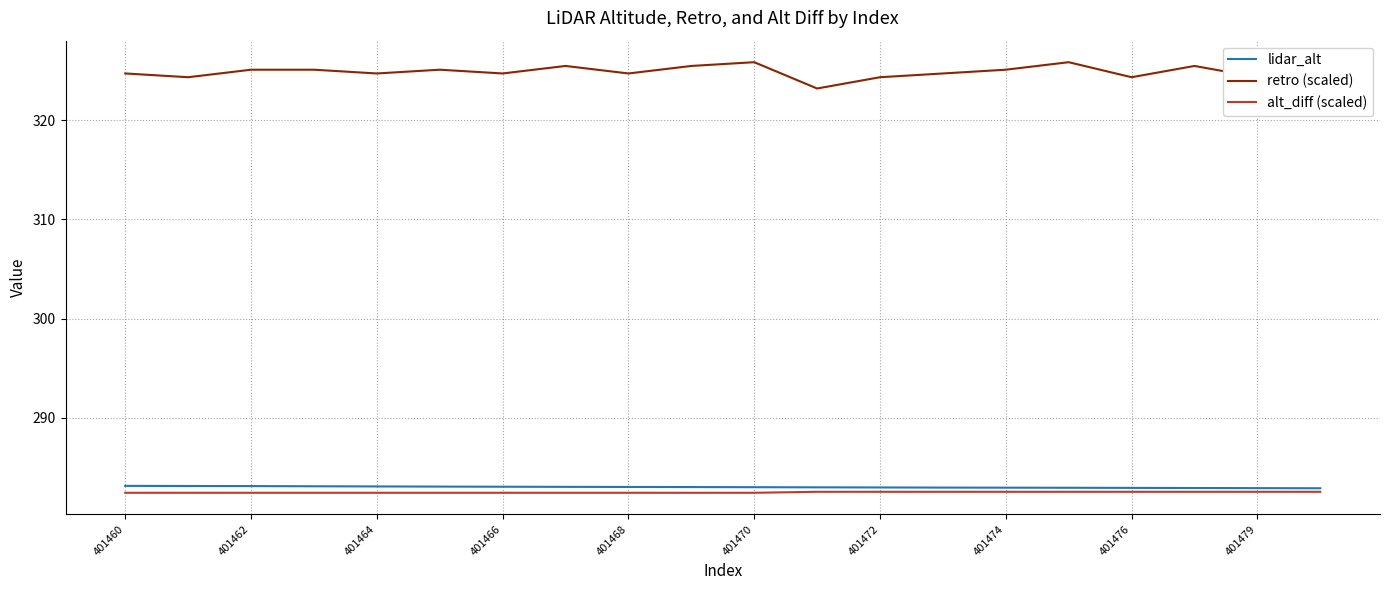

True or false: lidar_alt and retro (scaled) cross at least once.

False